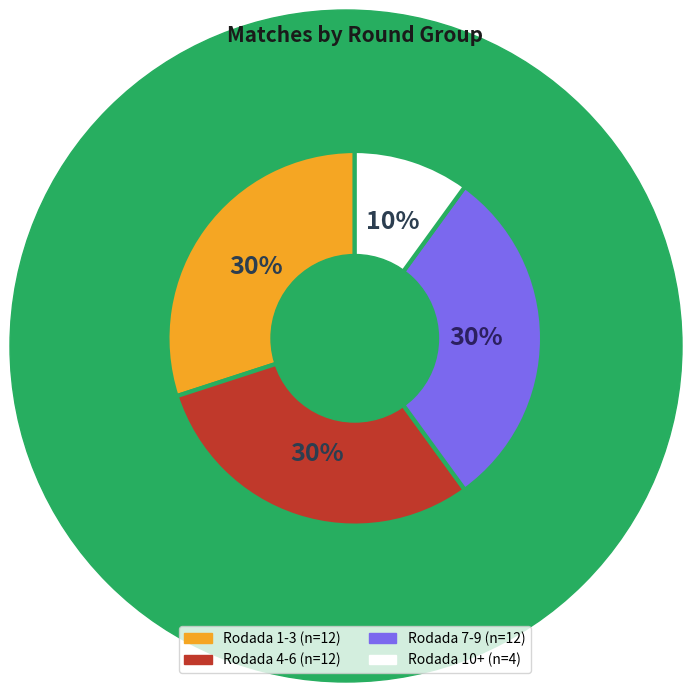

What percentage is the Rodada 1-3 slice, to the nearest percent?

30%